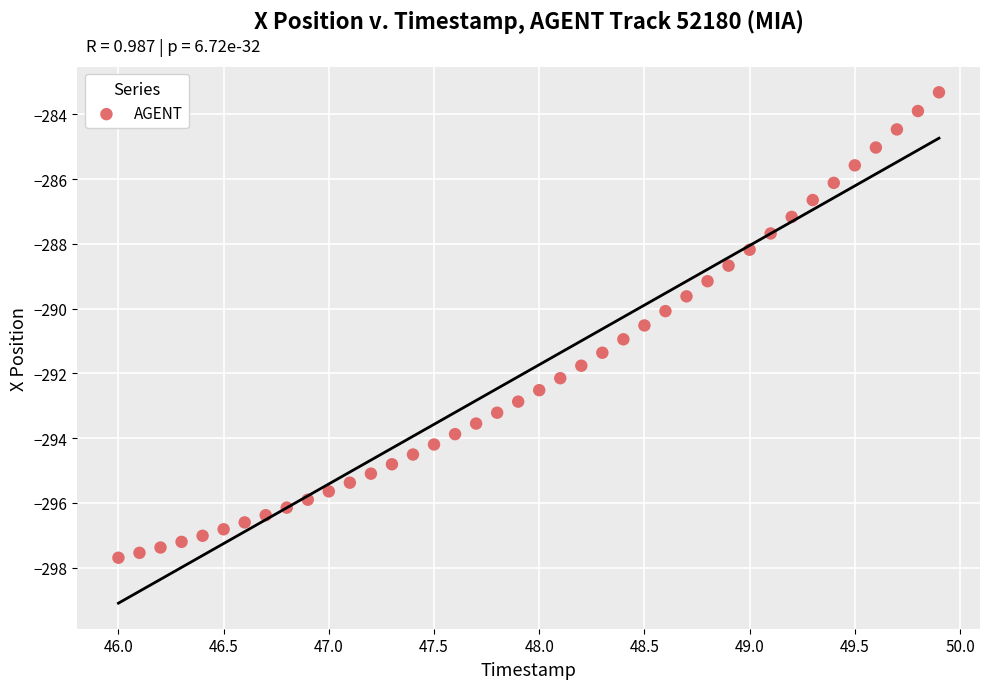

What is the range of Y values (max minus min)?

14.4